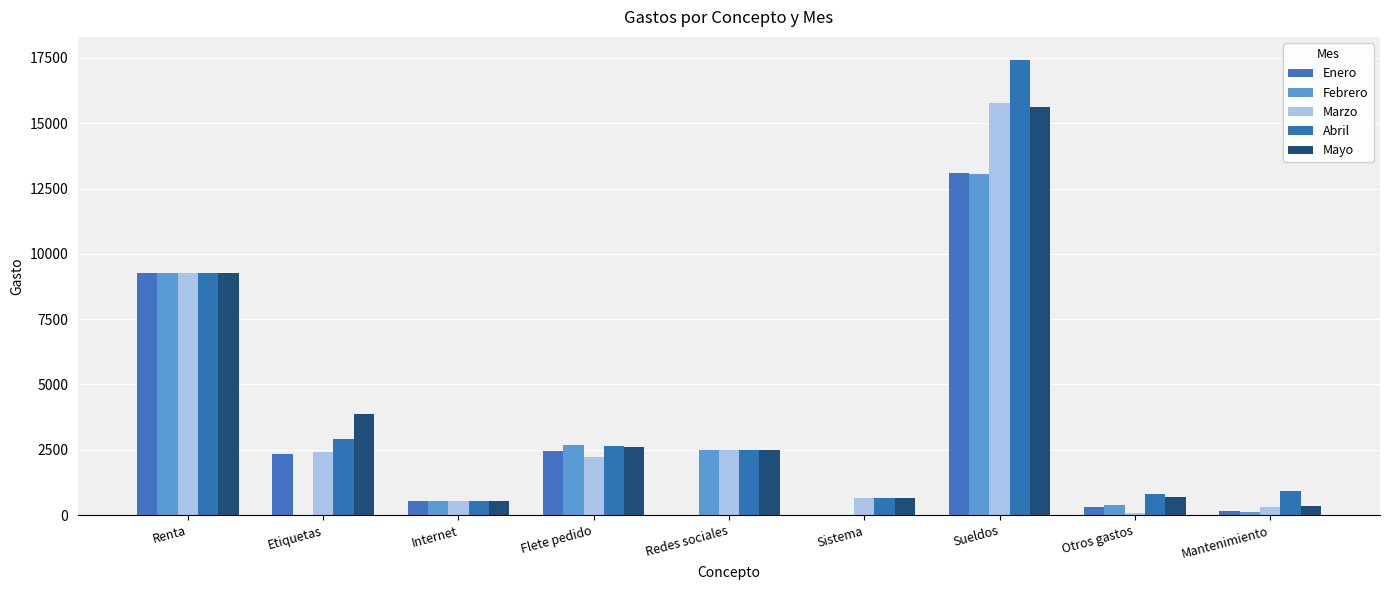

How many categories are shown in the chart?

9